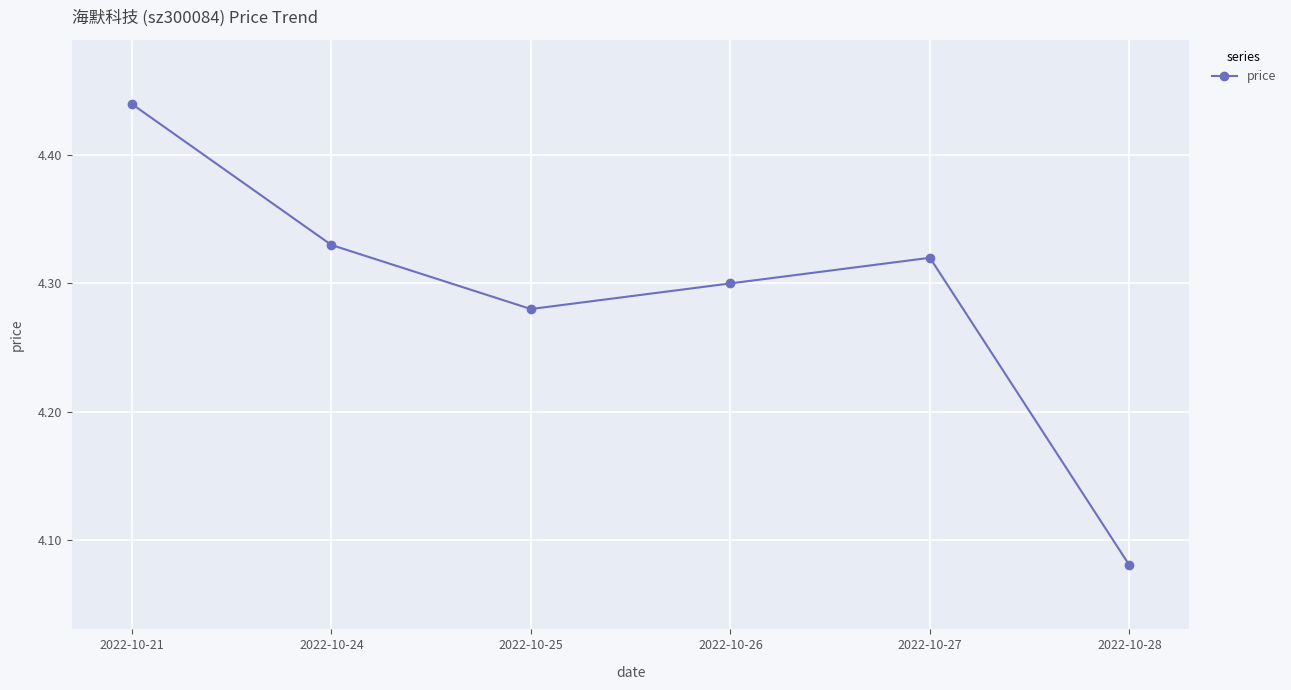

Is it true that the value at 2022-10-26 is 2.5?

False